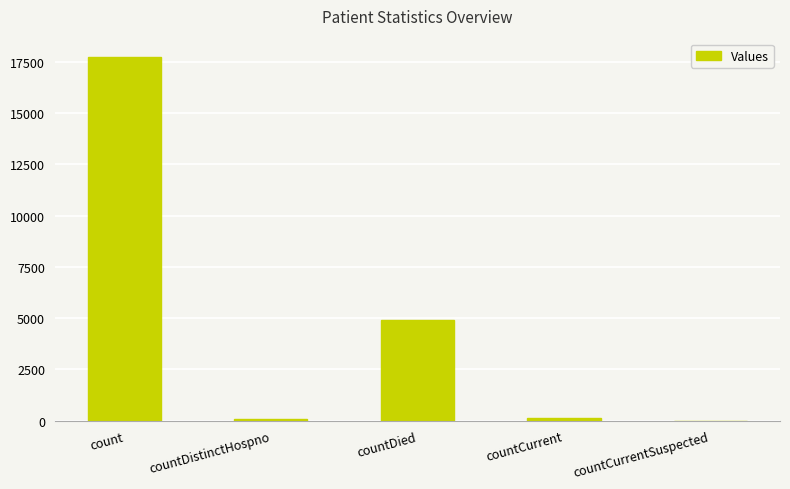

What is the sum of the values at countDied and countDistinctHospno?

4951